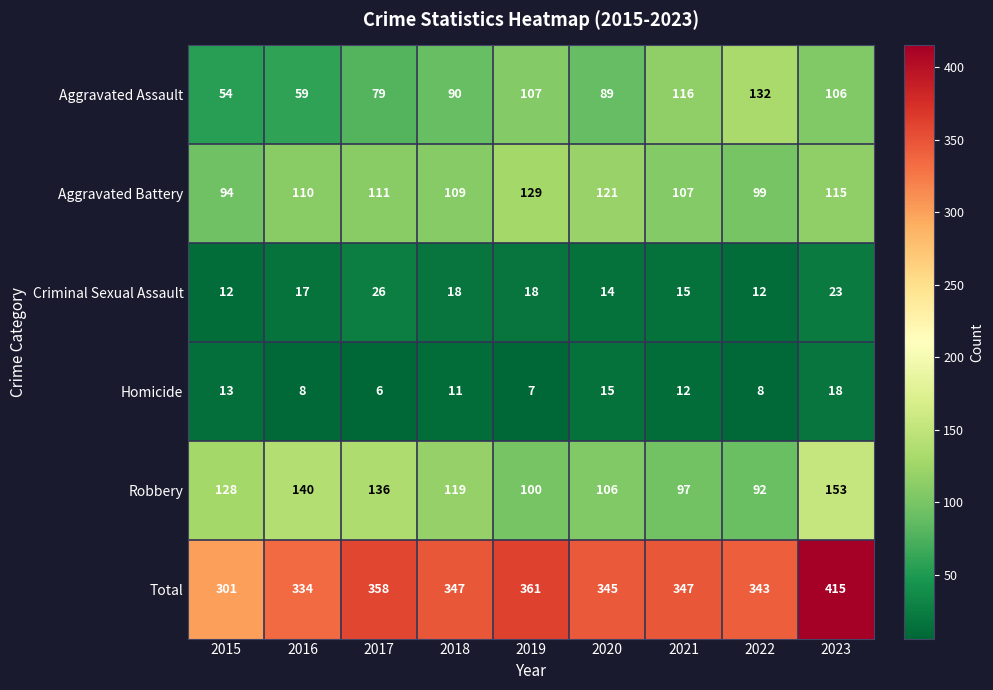

Rank the series at 2020 from highest to lowest value.

Total, Aggravated Battery, Robbery, Aggravated Assault, Homicide, Criminal Sexual Assault